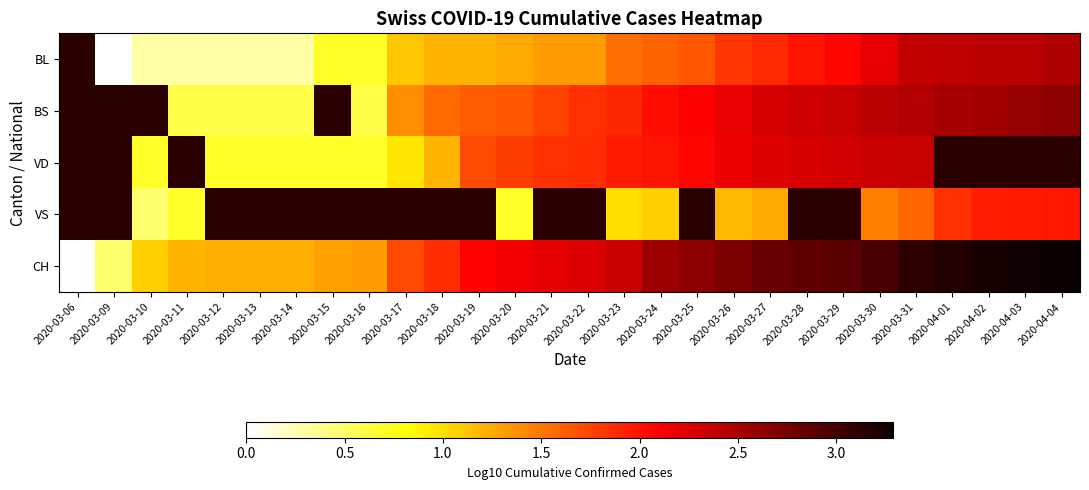

True or false: VD has a value of 1.1 at 2020-03-29.

False